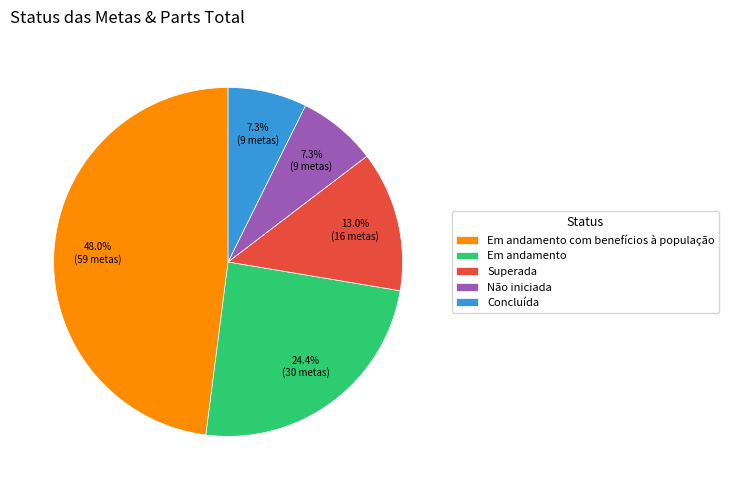

Count the number of slices in the pie.

5